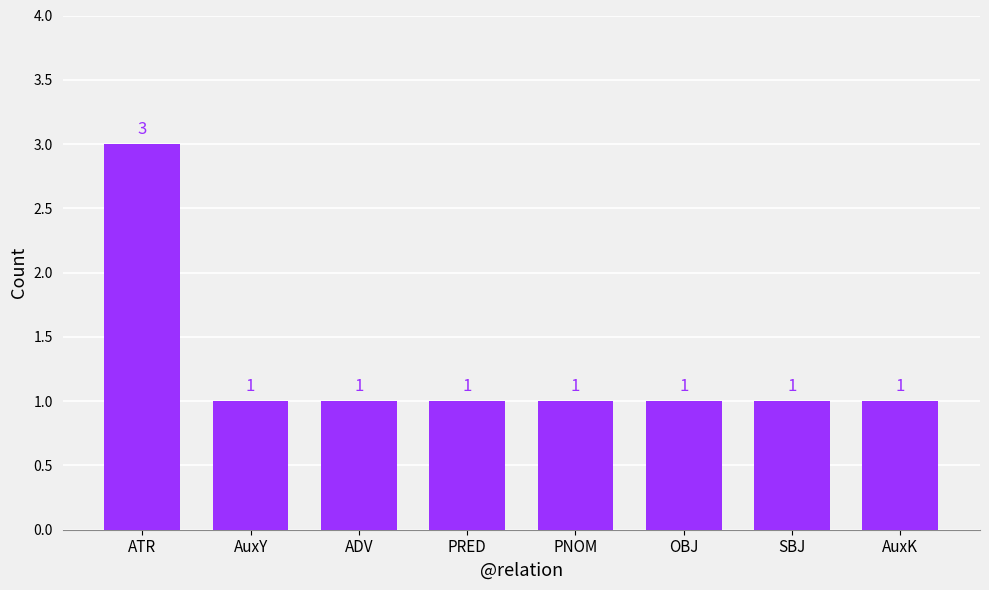

How many values exceed 1?

1